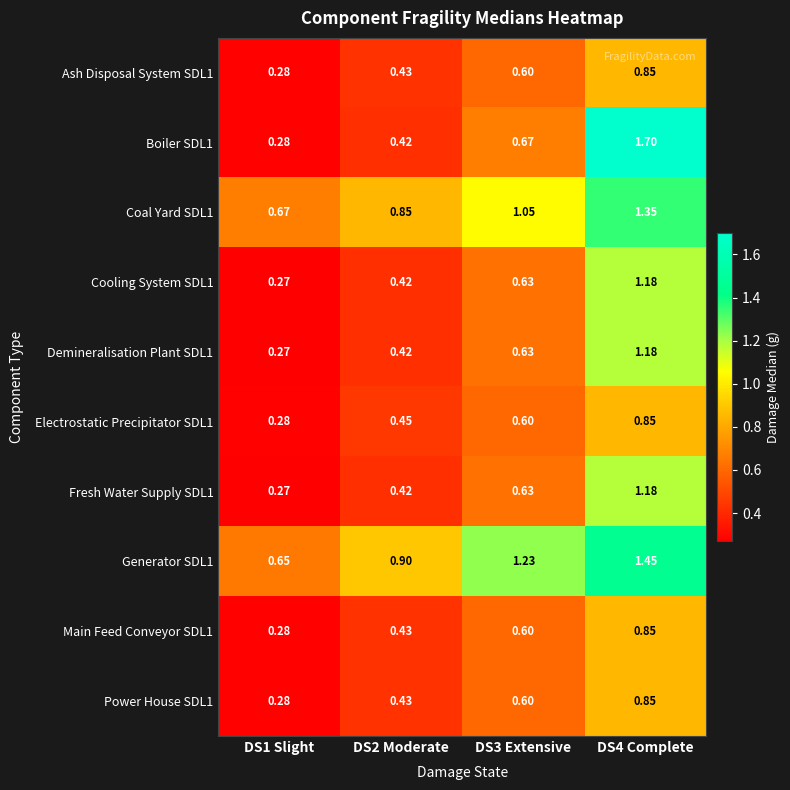

Is the value of Power House SDL1 at DS2 Moderate greater than the value of Coal Yard SDL1 at DS3 Extensive?

No